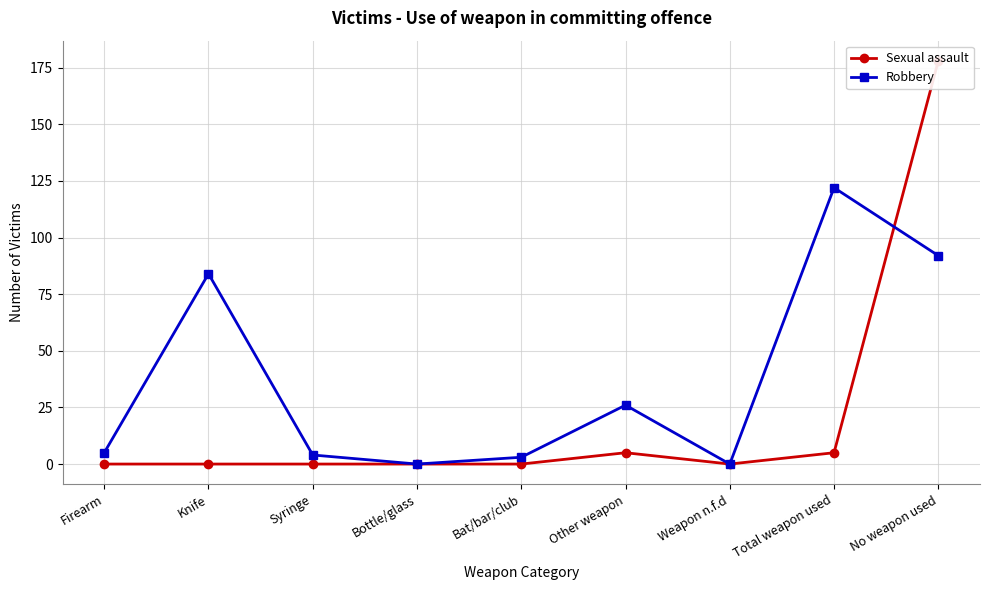

What position from the right is Bat/bar/club?

5